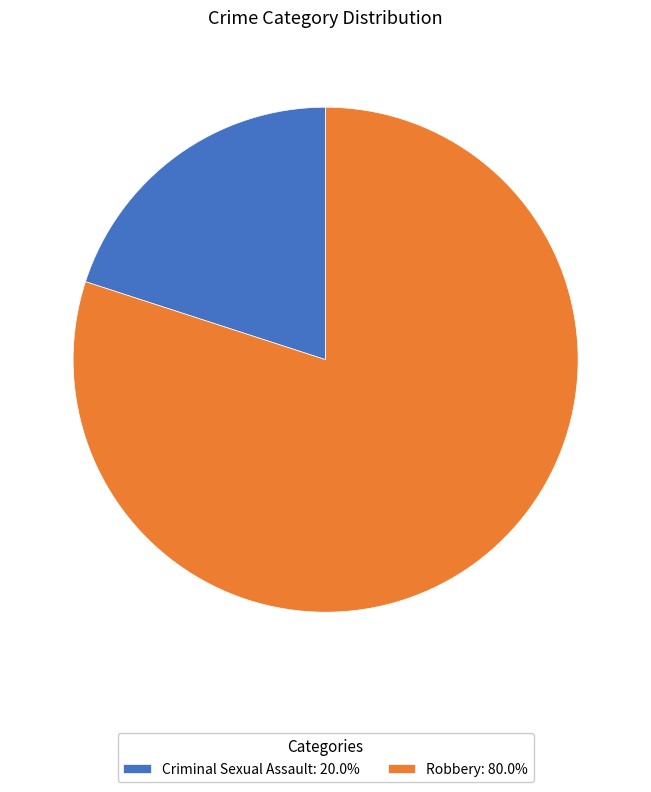

Does Criminal Sexual Assault: 20.0% represent more than half of the total?

No